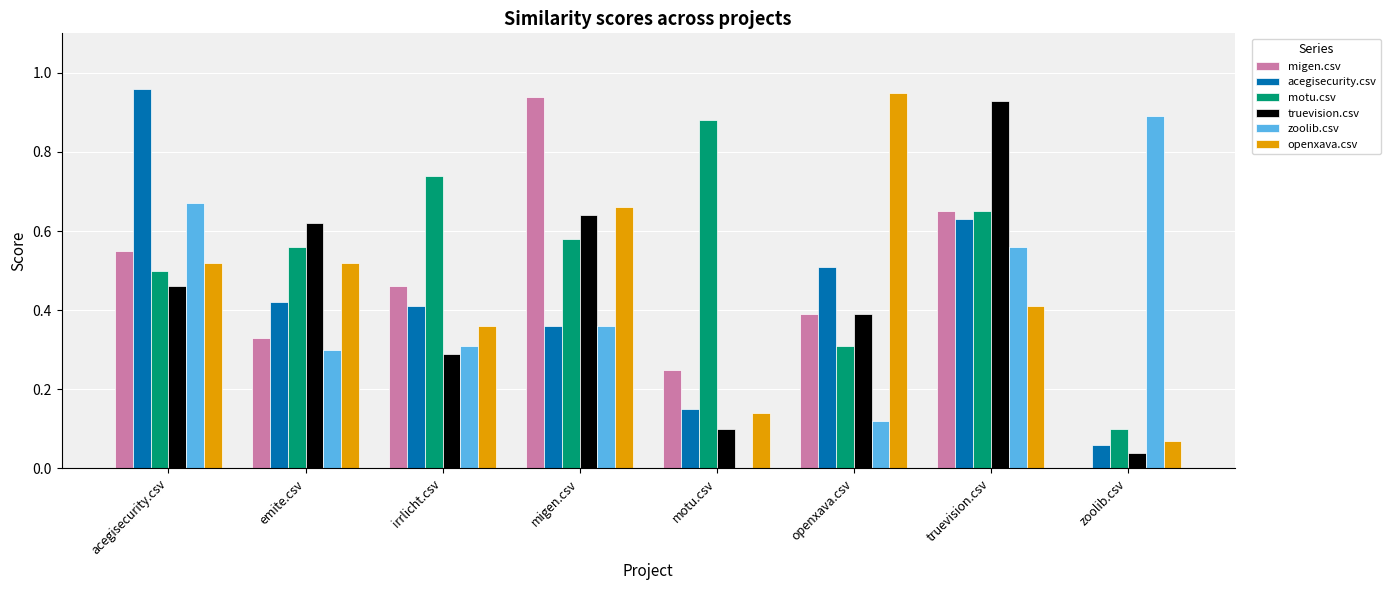

Which series has the largest total across all categories?

motu.csv